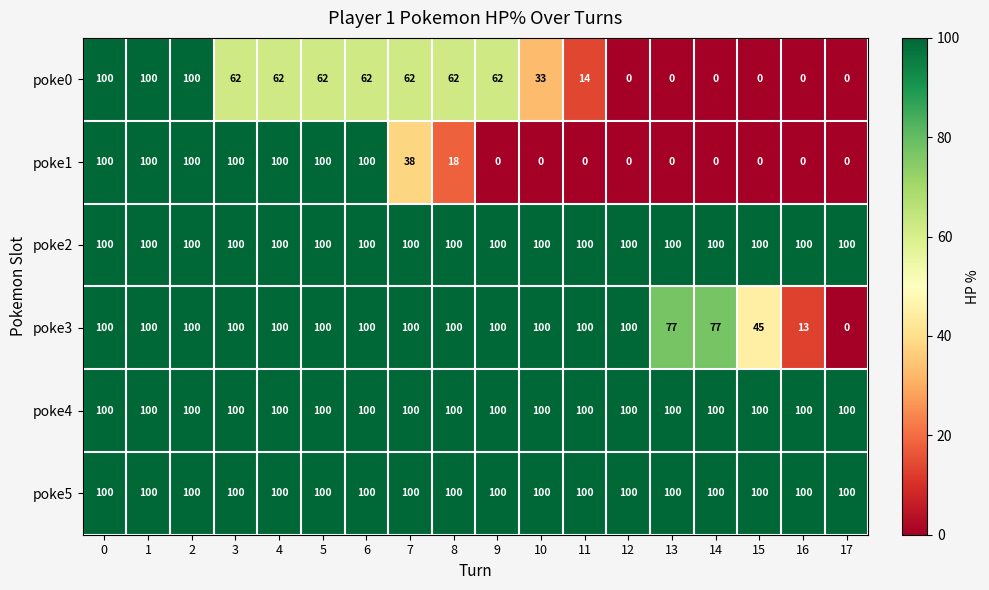

How many distinct data groups are displayed?

6